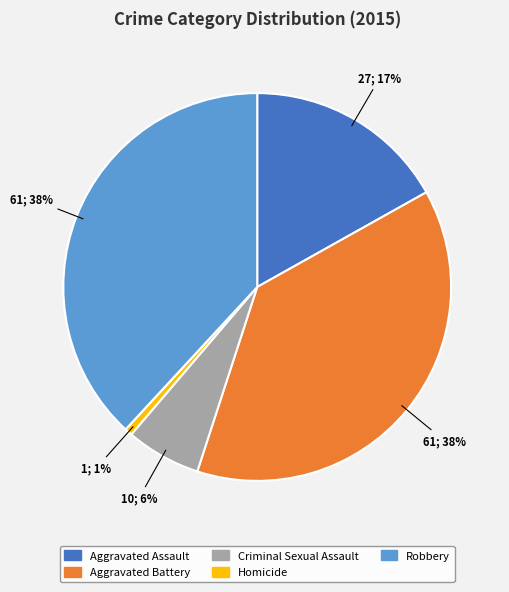

How many segments does this pie chart have?

5